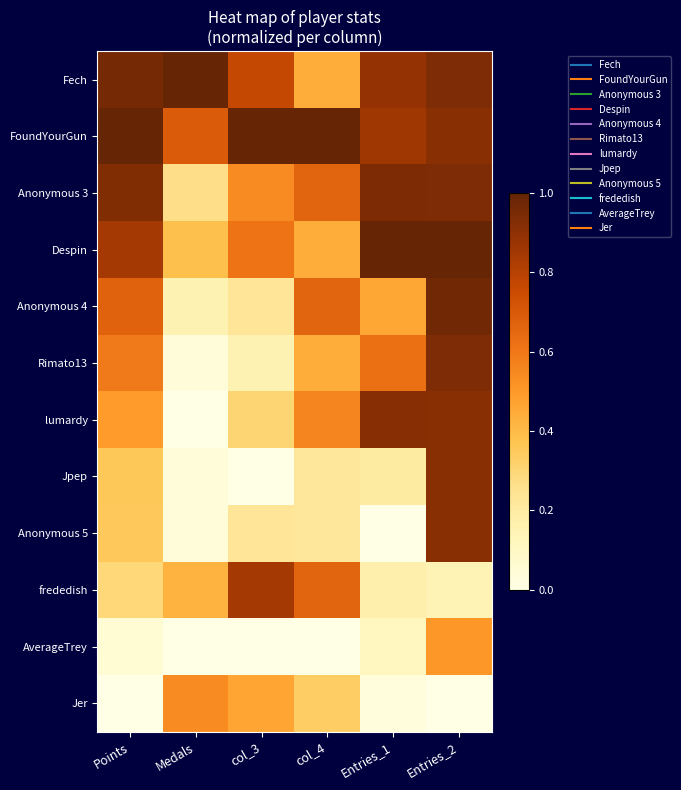

List the series in order of their peak value, lowest first.

AverageTrey, Jer, frededish, Jpep, Anonymous 5, lumardy, Rimato13, Anonymous 3, Anonymous 4, Fech, FoundYourGun, Despin